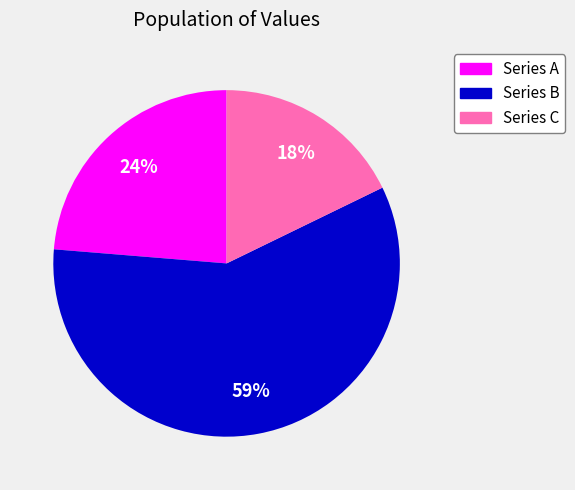

The Series C slice represents 18% of the pie. True or false?

True